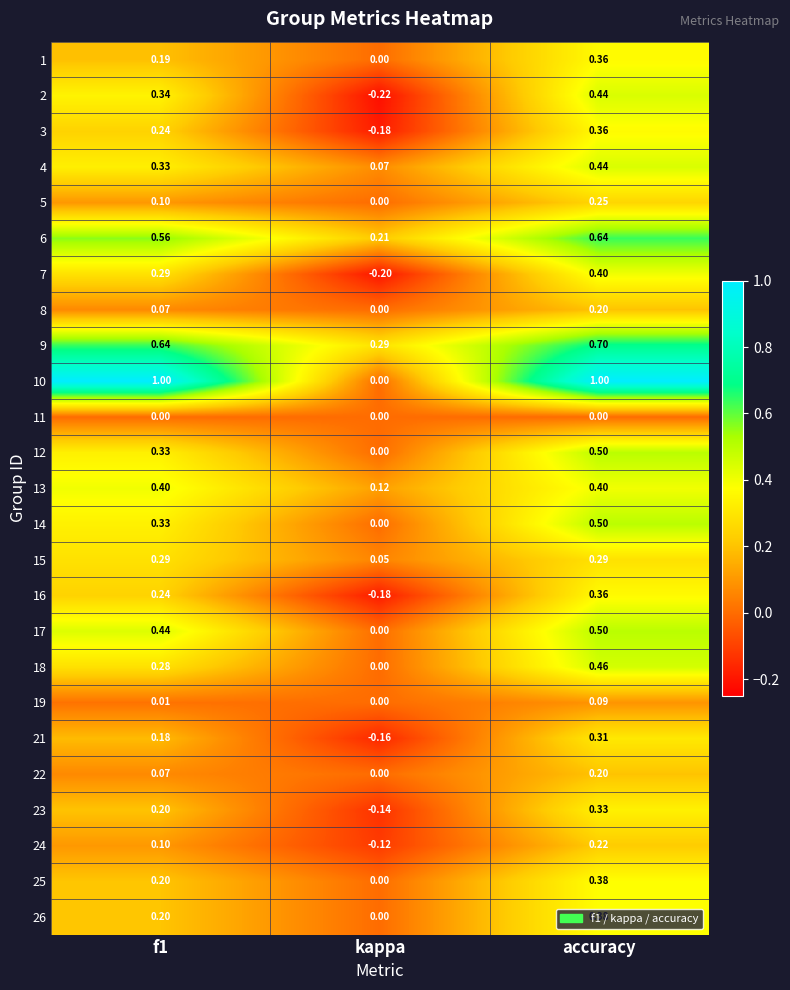

What is the greatest value displayed?

1.0